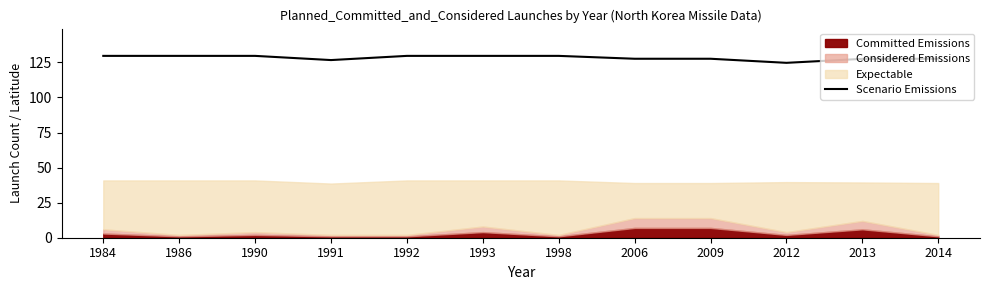

The value of Scenario Emissions at 2014 is 127.6. True or false?

True